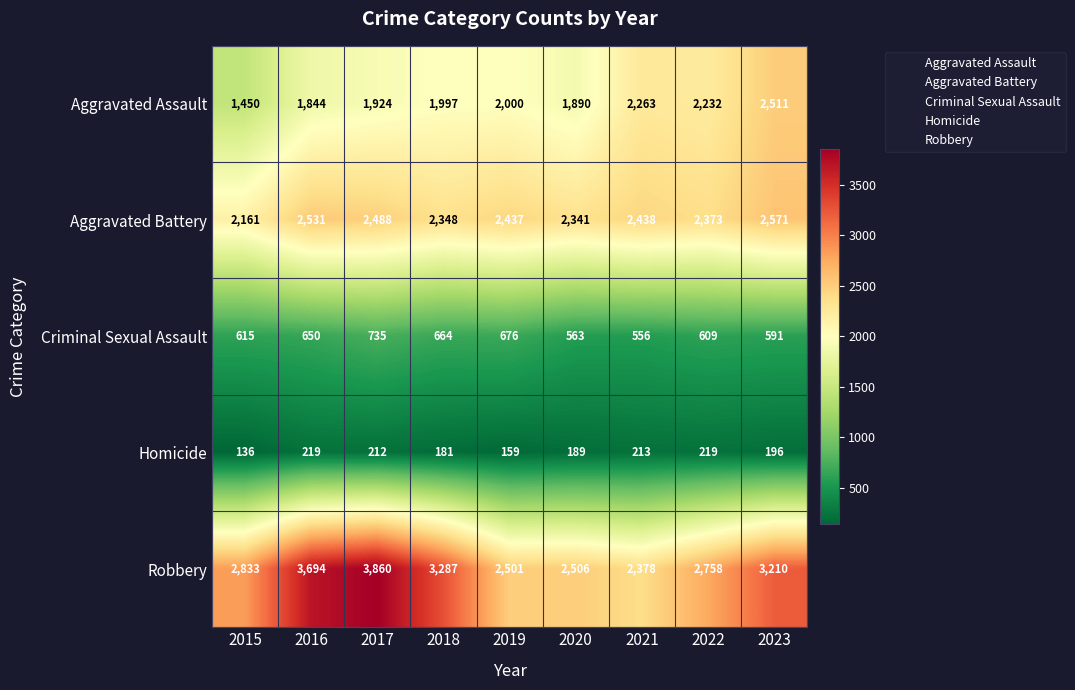

Is it true that Homicide equals 375 at 2022?

False